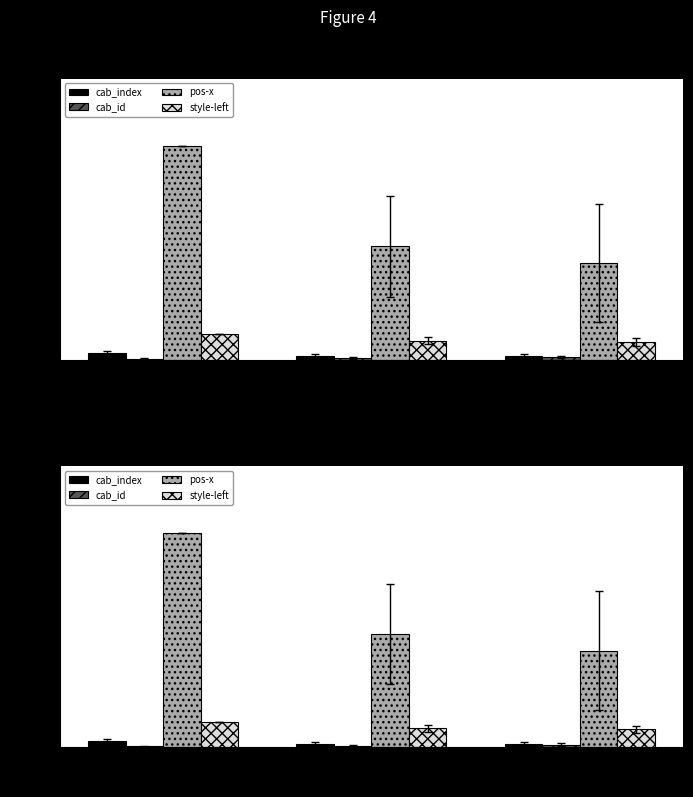

Which category has the highest value across all series?

102 (配电柜)